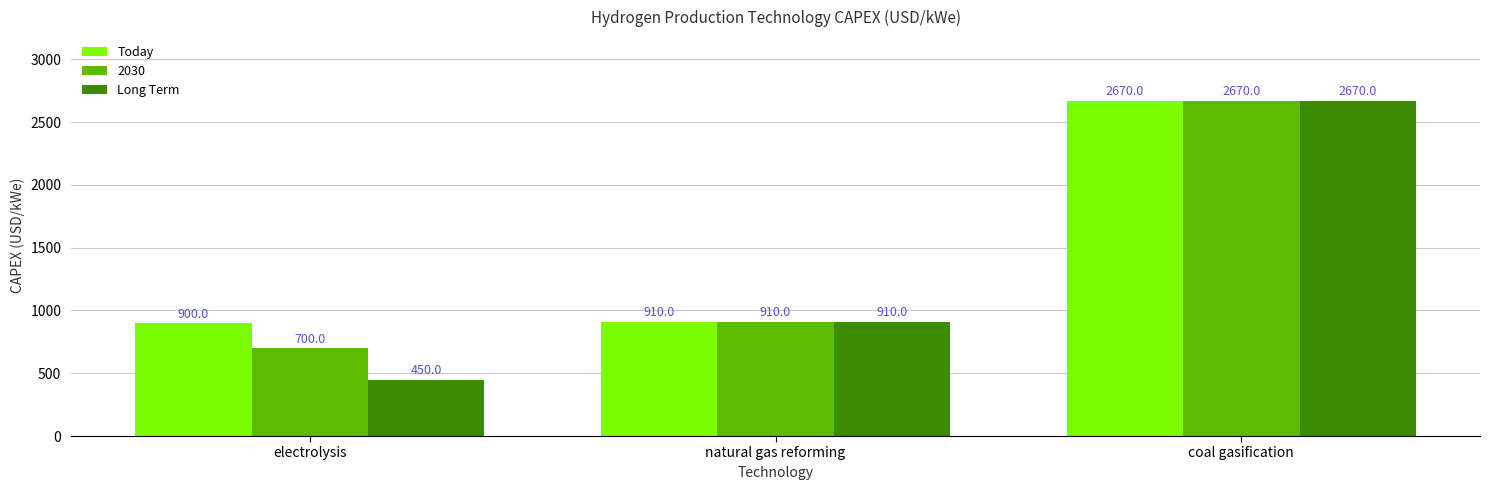

What is the greatest value displayed?

2670